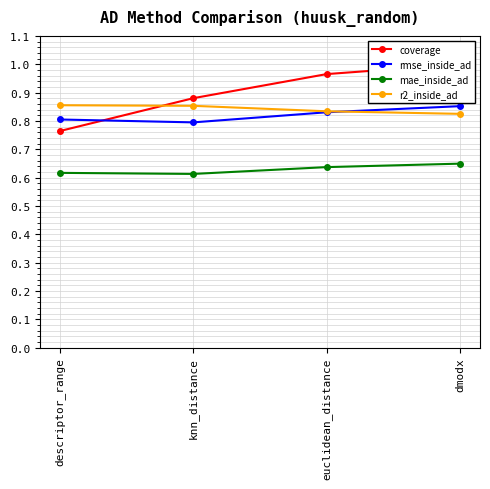

What is the label of the 3rd point from the right?

knn_distance